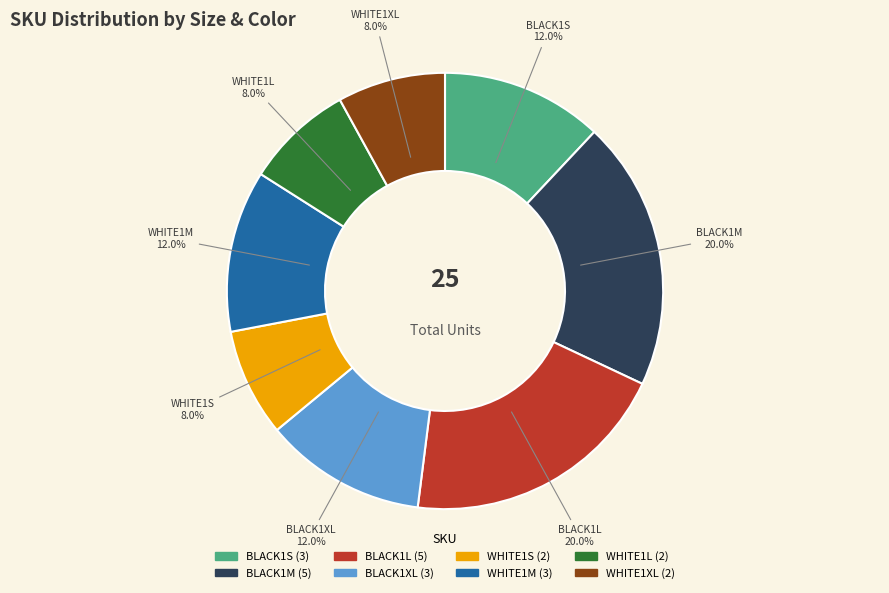

Is there a majority slice in this chart?

No